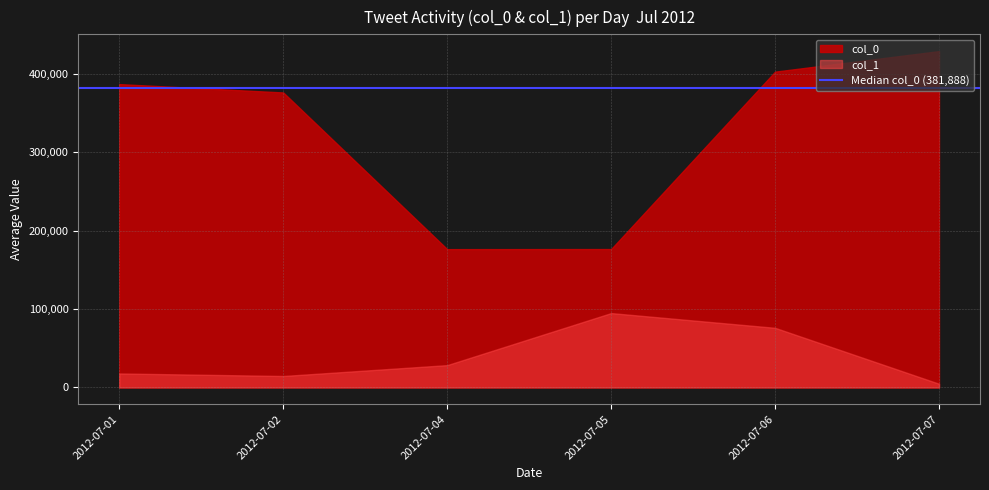

List the series in order of their overall mean, highest first.

col_0, col_1